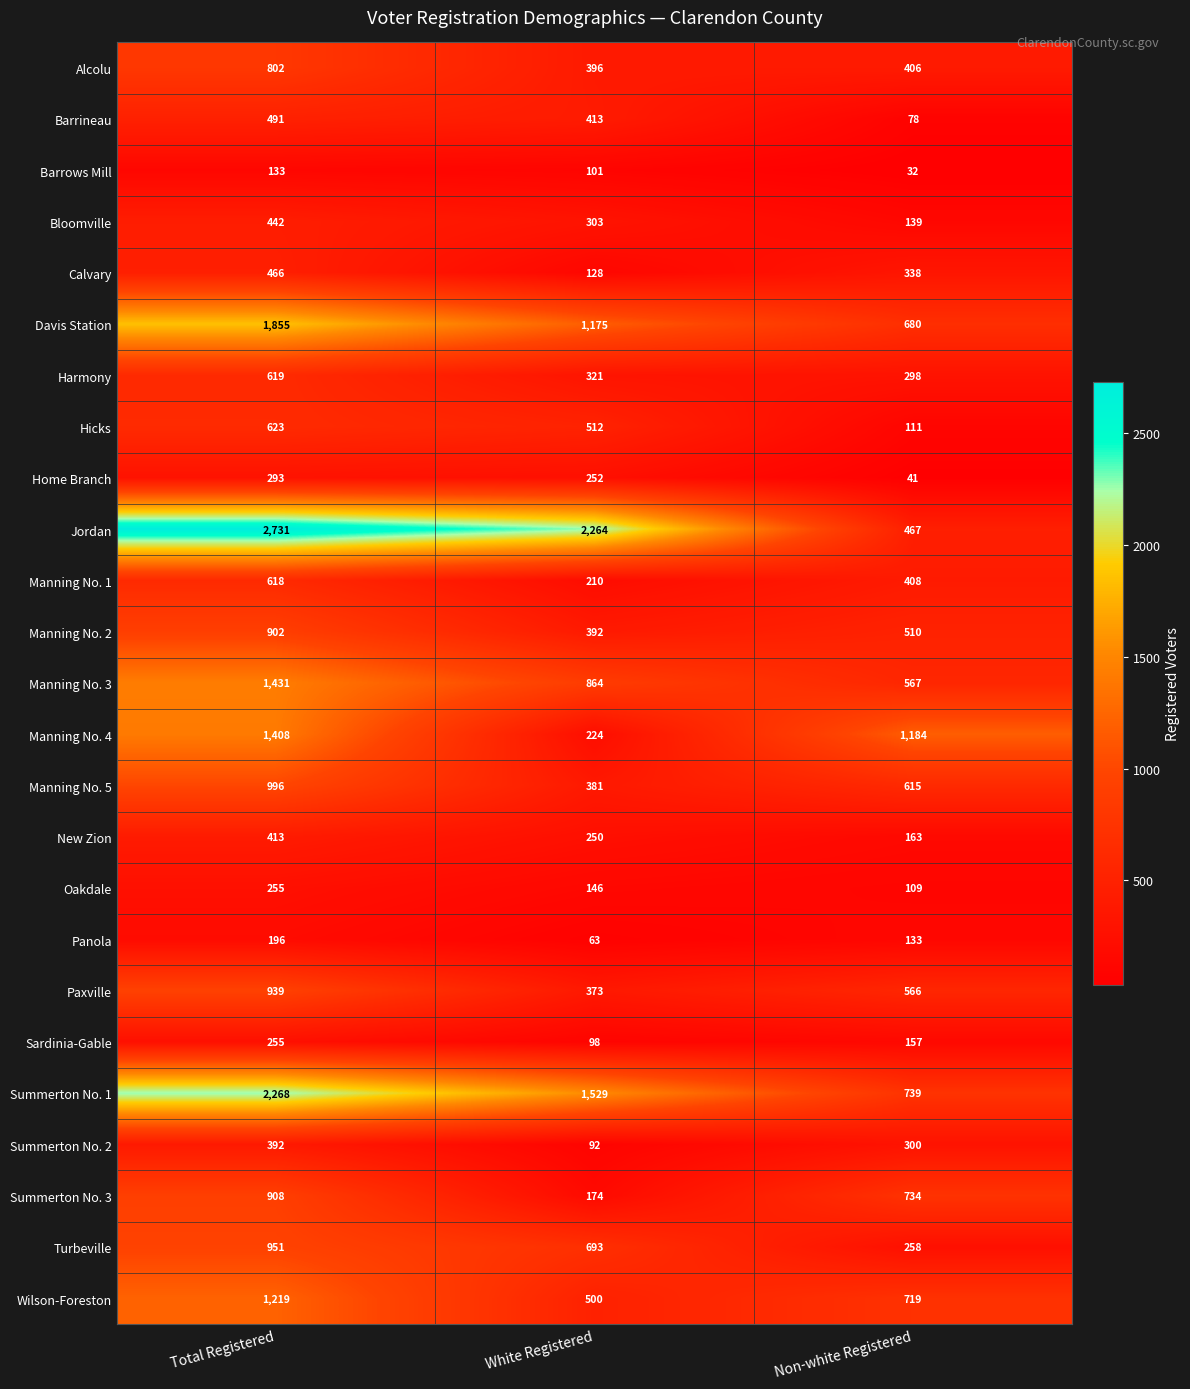

What is the average value of the Turbeville series?

634